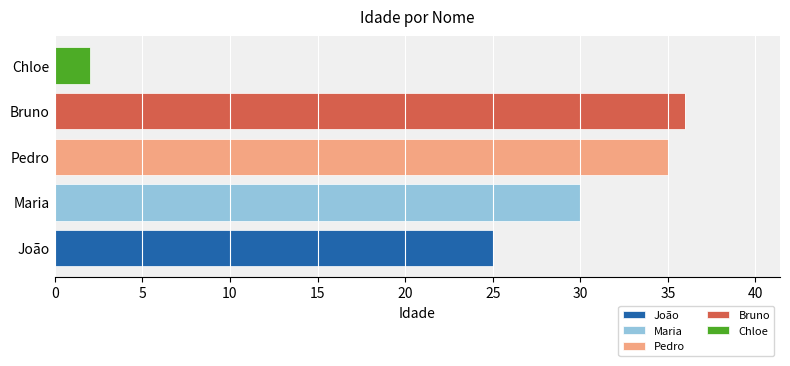

What are all the series names shown in the legend?

João, Maria, Pedro, Bruno, Chloe